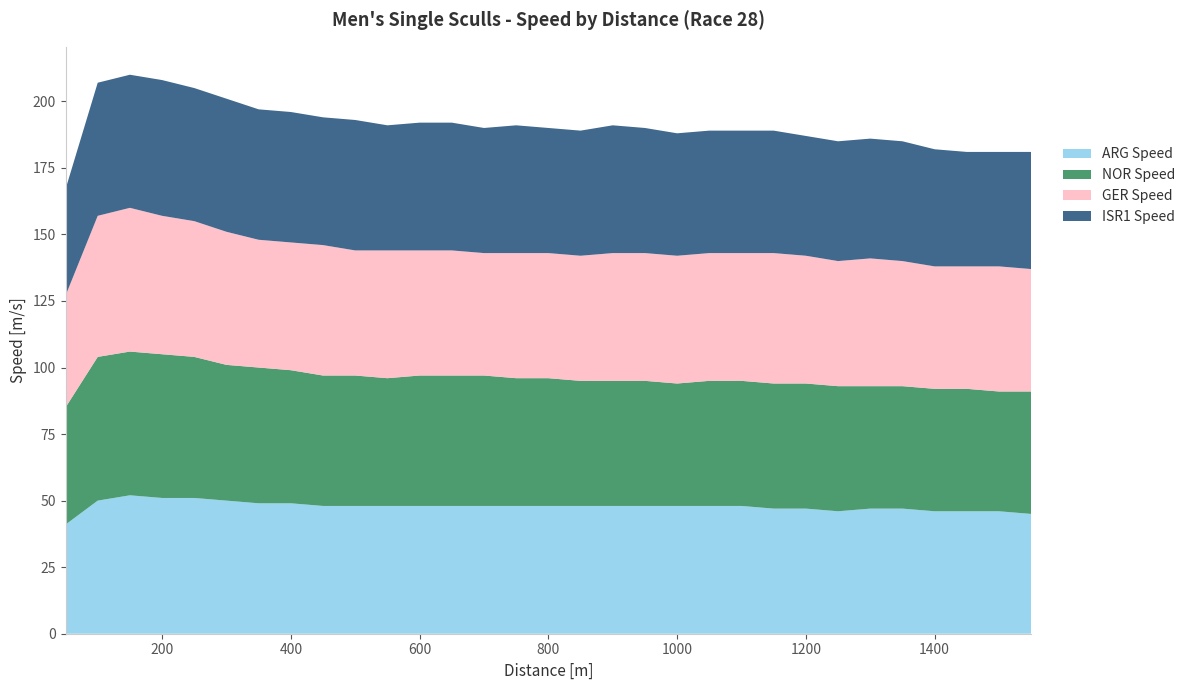

Reading left to right, list all the values displayed in this chart.

ARG Speed: 41	50	52	51	51	50	49	49	48	48	48	48	48	48	48	48	48	48	48	48	48	48	47	47	46	47	47	46	46	46	45
NOR Speed: 44	54	54	54	53	51	51	50	49	49	48	49	49	49	48	48	47	47	47	46	47	47	47	47	47	46	46	46	46	45	46
GER Speed: 42	53	54	52	51	50	48	48	49	47	48	47	47	46	47	47	47	48	48	48	48	48	49	48	47	48	47	46	46	47	46
ISR1 Speed: 40	50	50	51	50	50	49	49	48	49	47	48	48	47	48	47	47	48	47	46	46	46	46	45	45	45	45	44	43	43	44